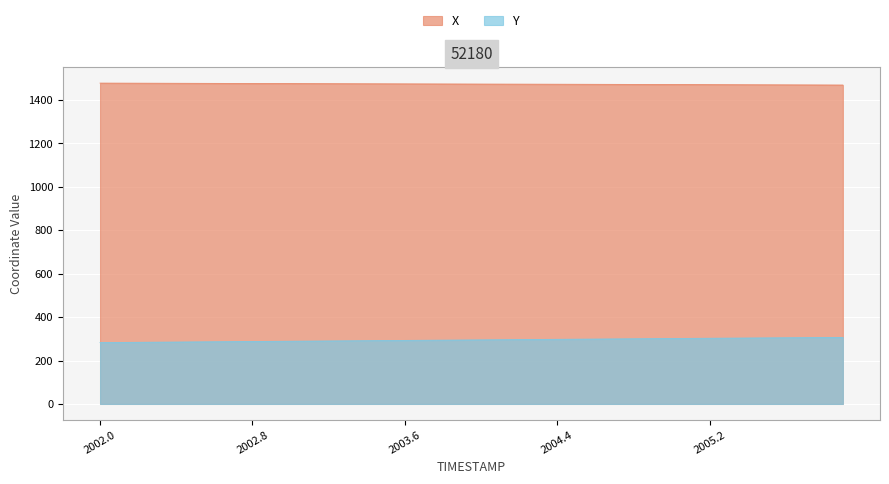

Which series has the largest range (max minus min)?

Y